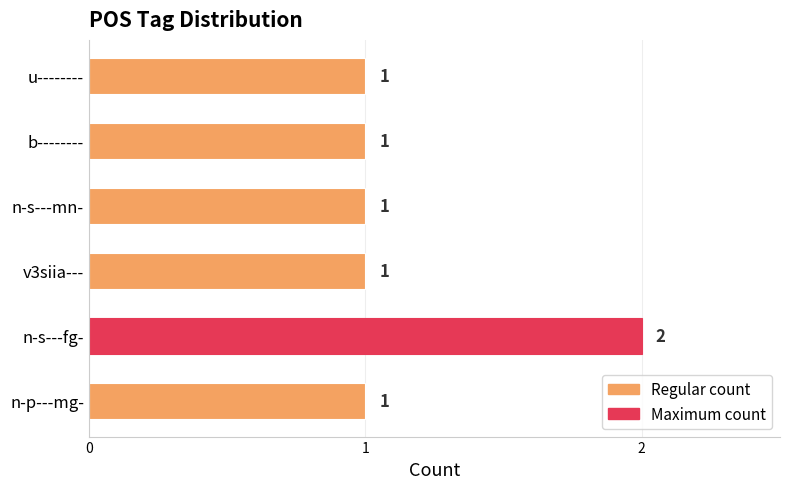

How many values are between 1 and 2?

6